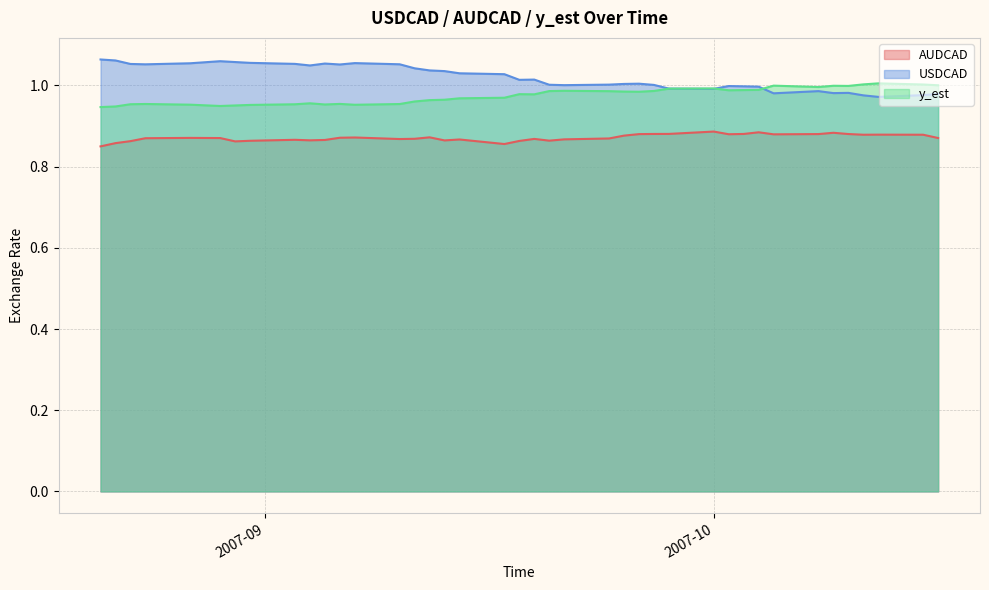

What is the lowest value of the y_est series?

0.9